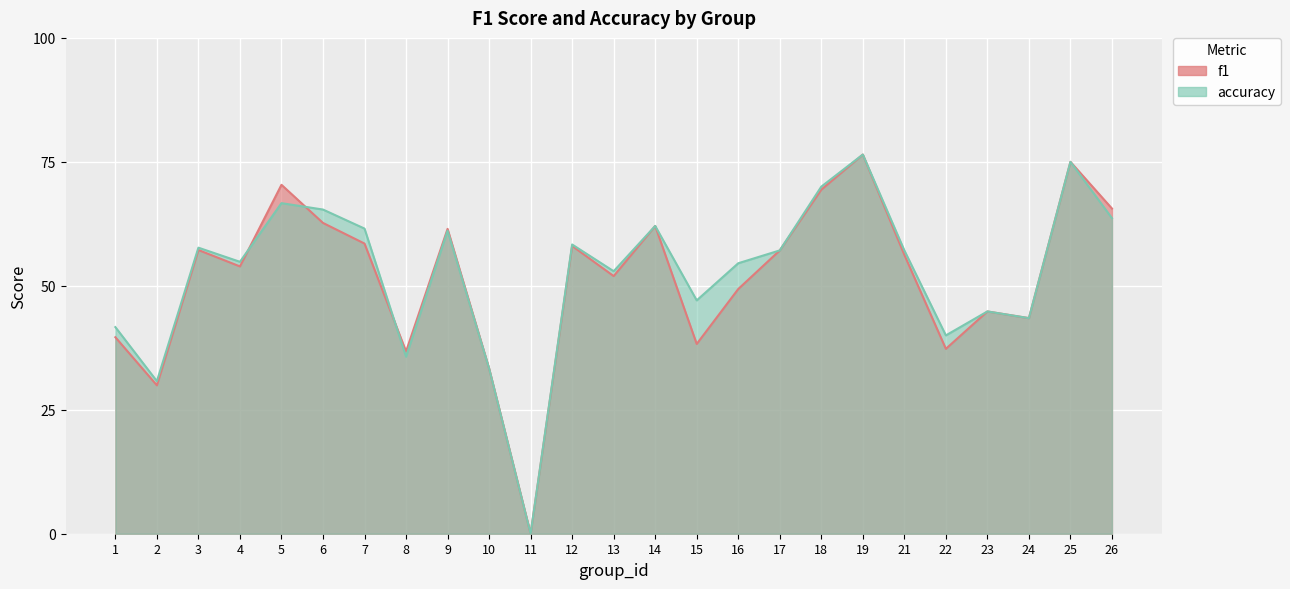

Rank the series at 13 from lowest to highest value.

f1, accuracy